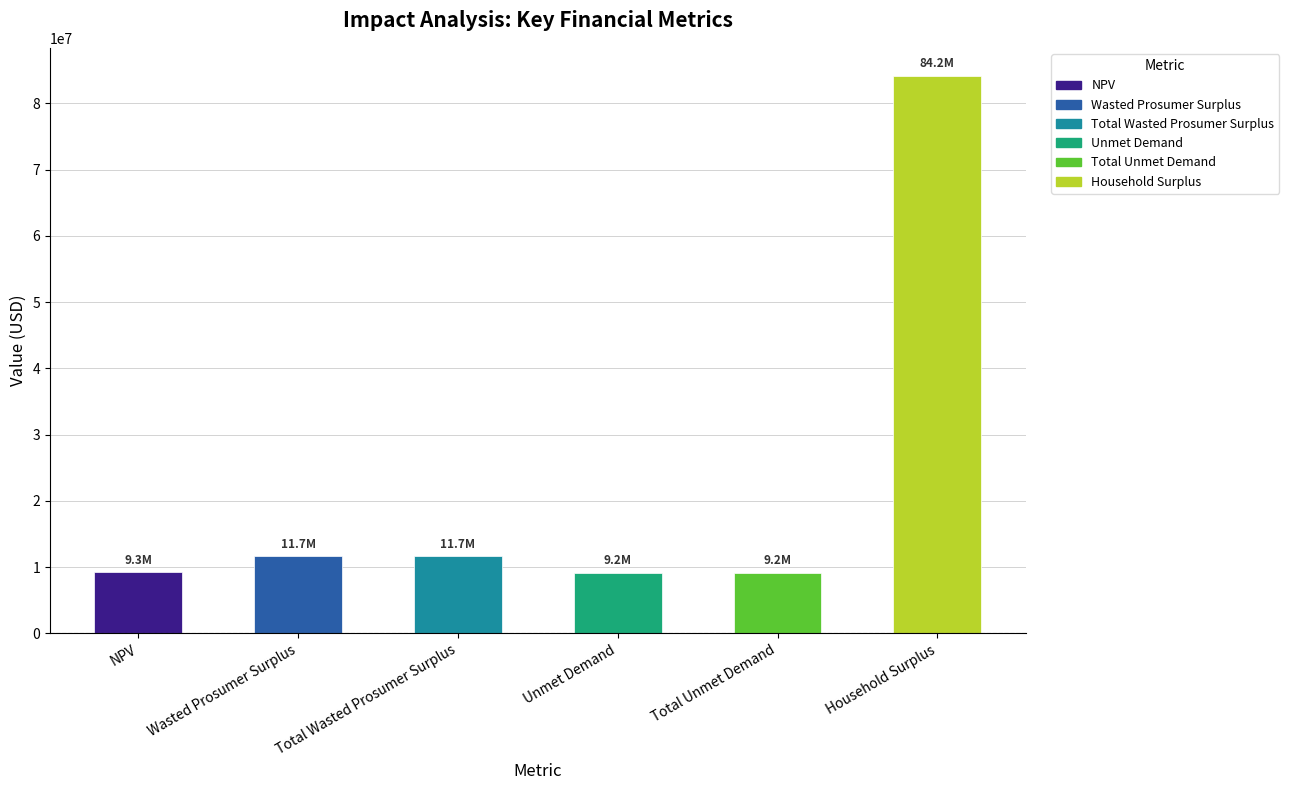

The value at Wasted Prosumer Surplus is 16110064.0. True or false?

False